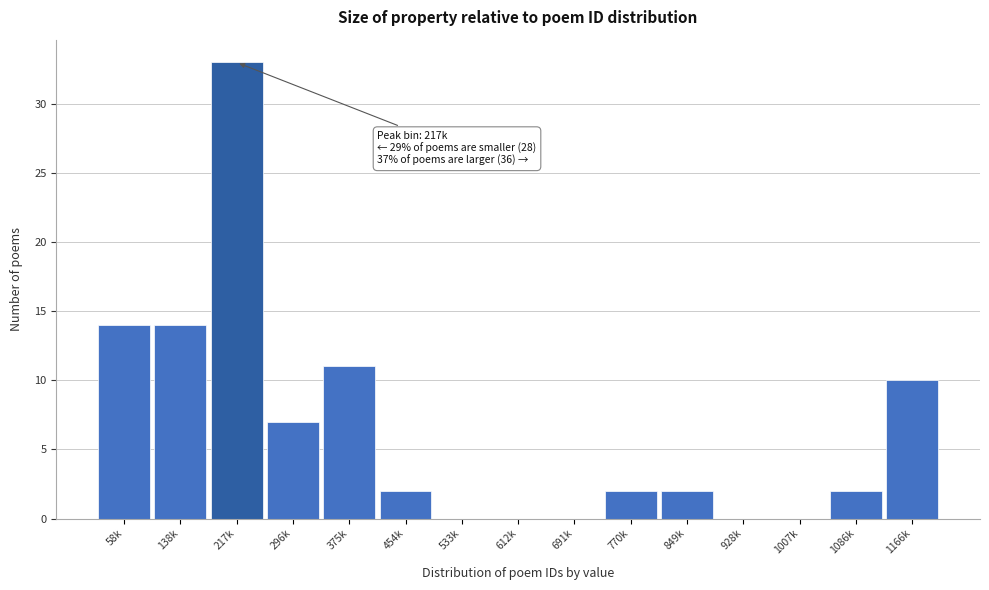

Reading left to right, list all the values displayed in this chart.

58k=14	138k=14	217k=33	296k=7	375k=11	454k=2	533k=0	612k=0	691k=0	770k=2	849k=2	928k=0	1007k=0	1086k=2	1166k=10